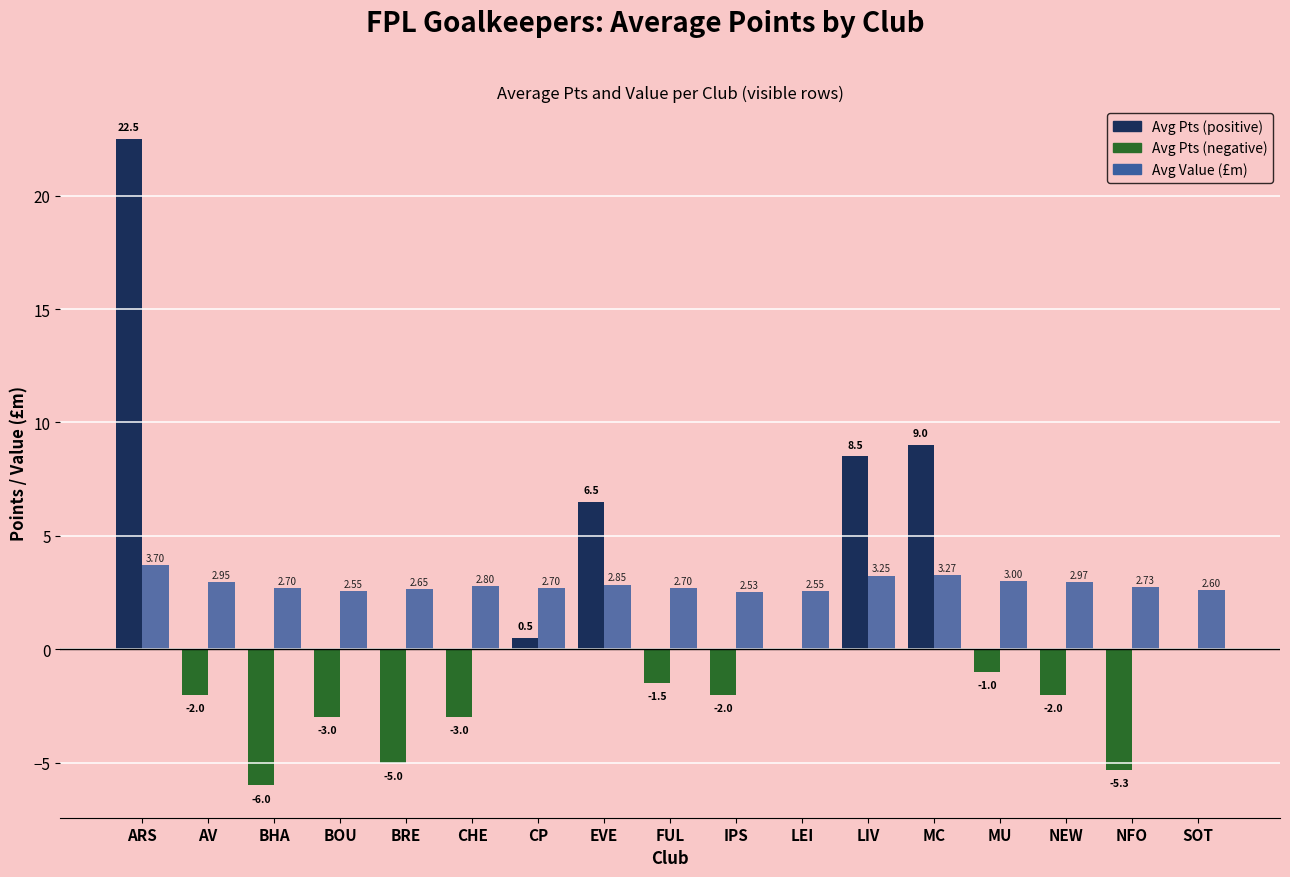

Which category has the highest value across all series?

ARS